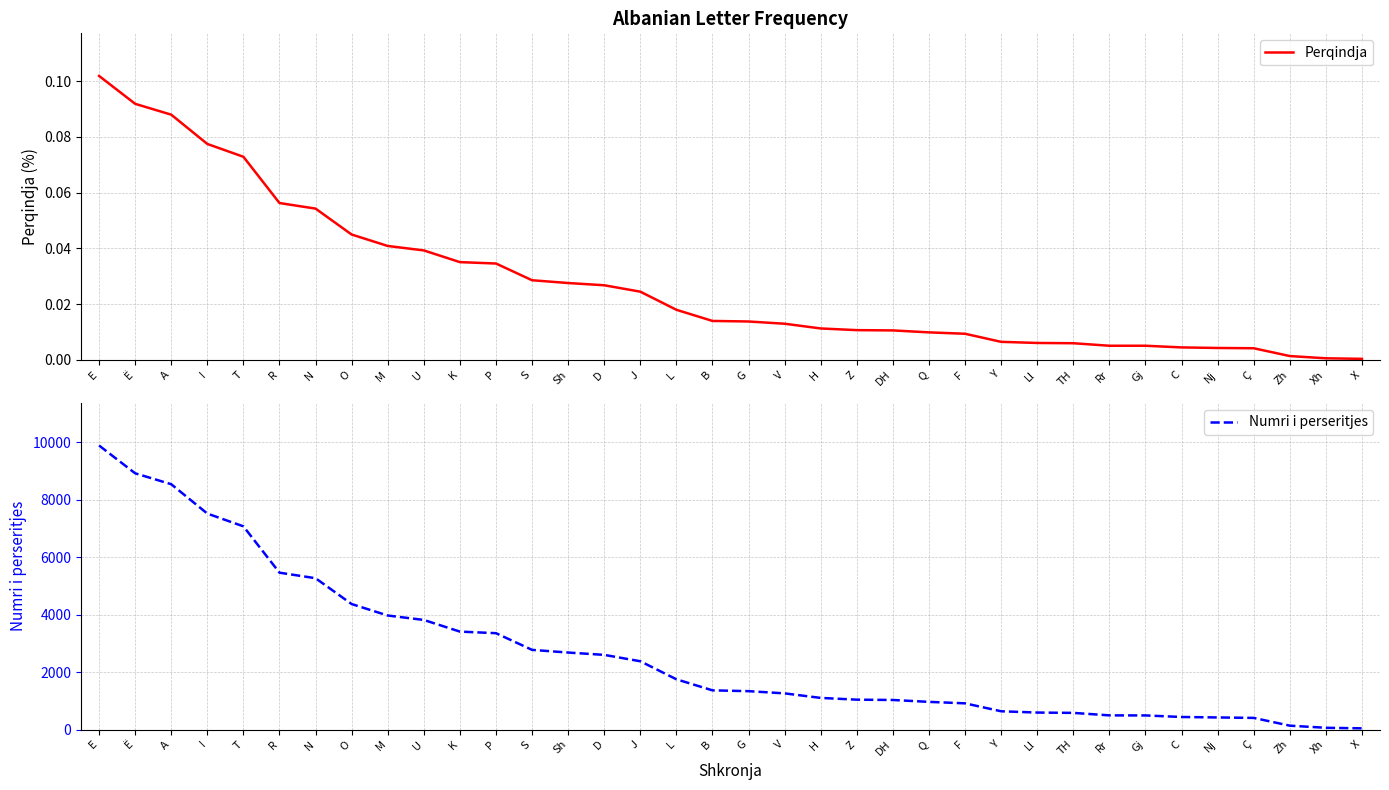

What is the value of the Numri i perseritjes point at the 1st from the left?

9886.0